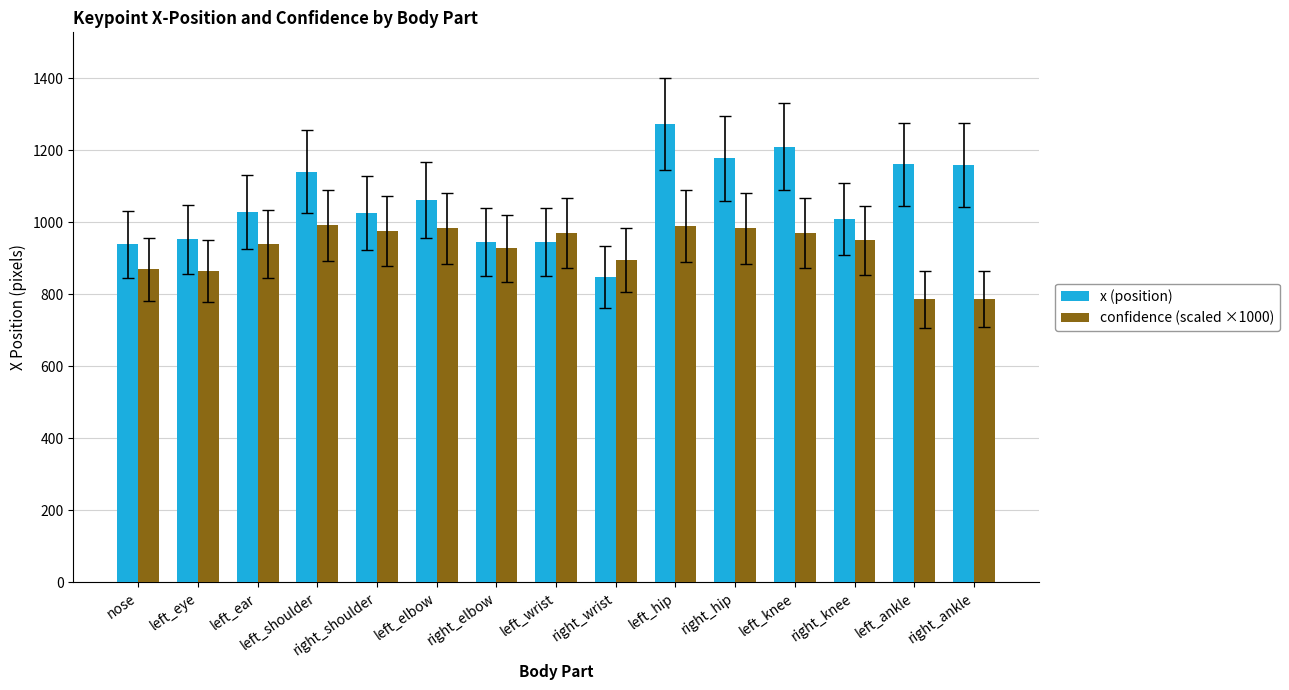

What is the maximum value for x (position)?

1273.3